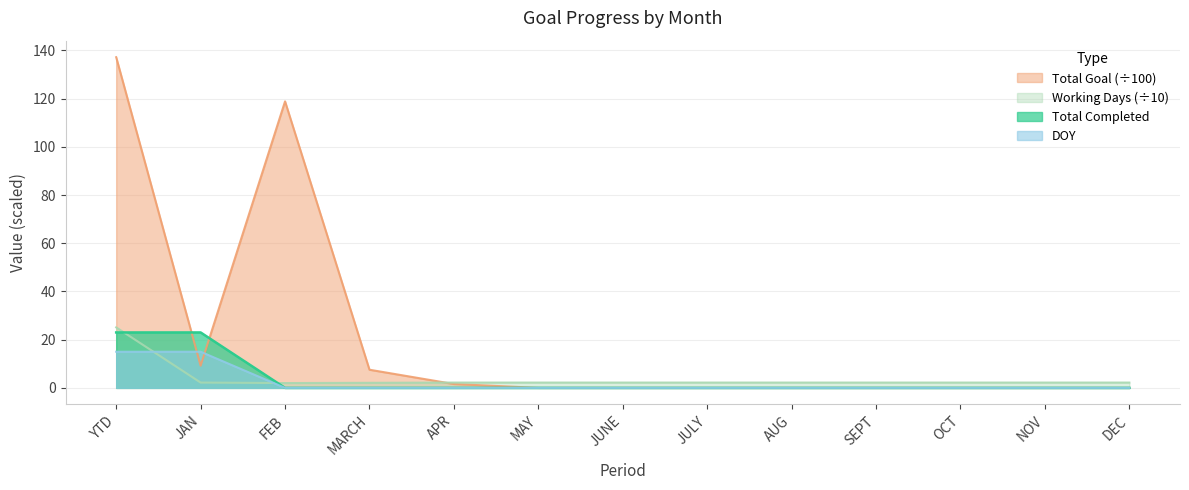

After their last crossing, which series has the higher values: Total Completed or Total Goal?

Total Goal